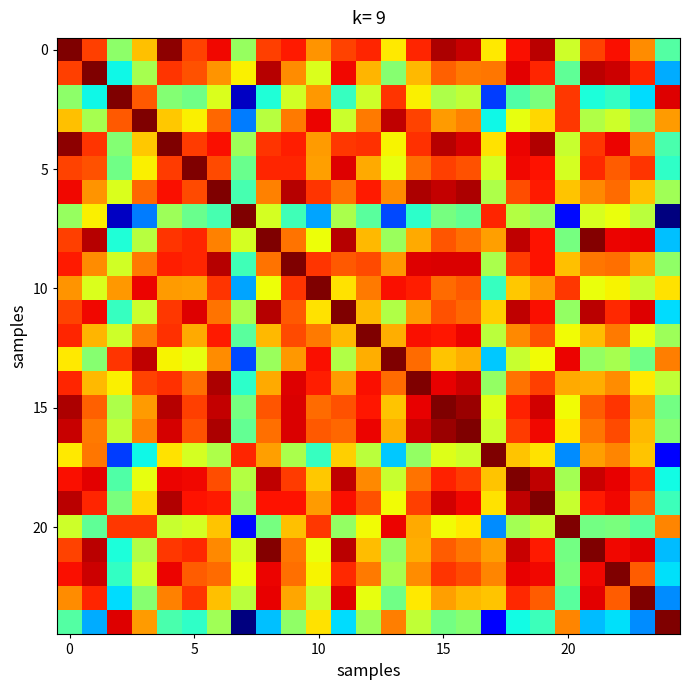

At which category is the sum across all series the highest?

15